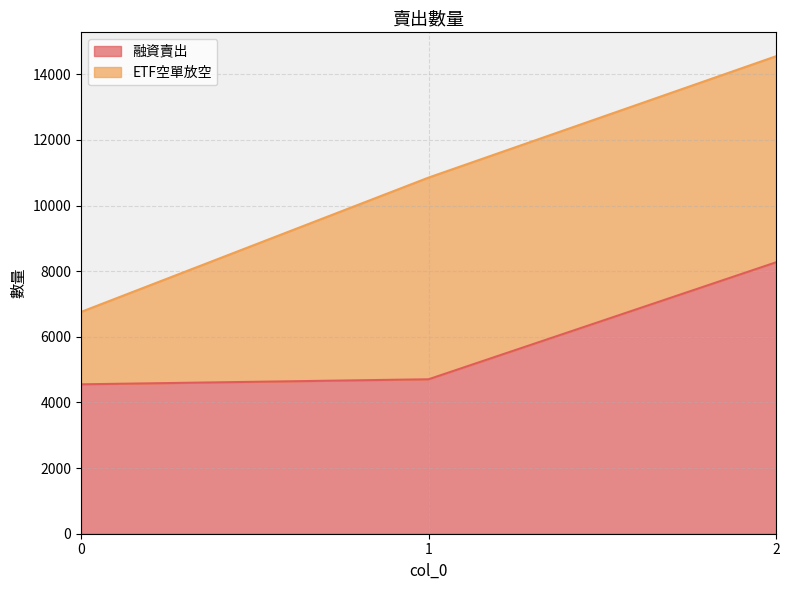

Where does the data first go above 4706?

2